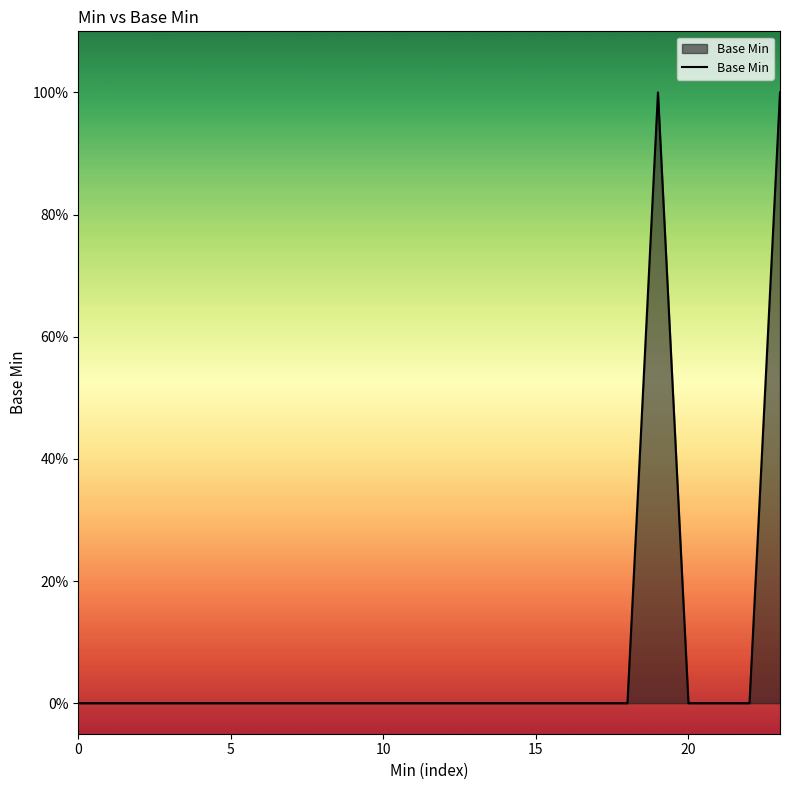

Does the chart display data point markers on the line(s)?

No